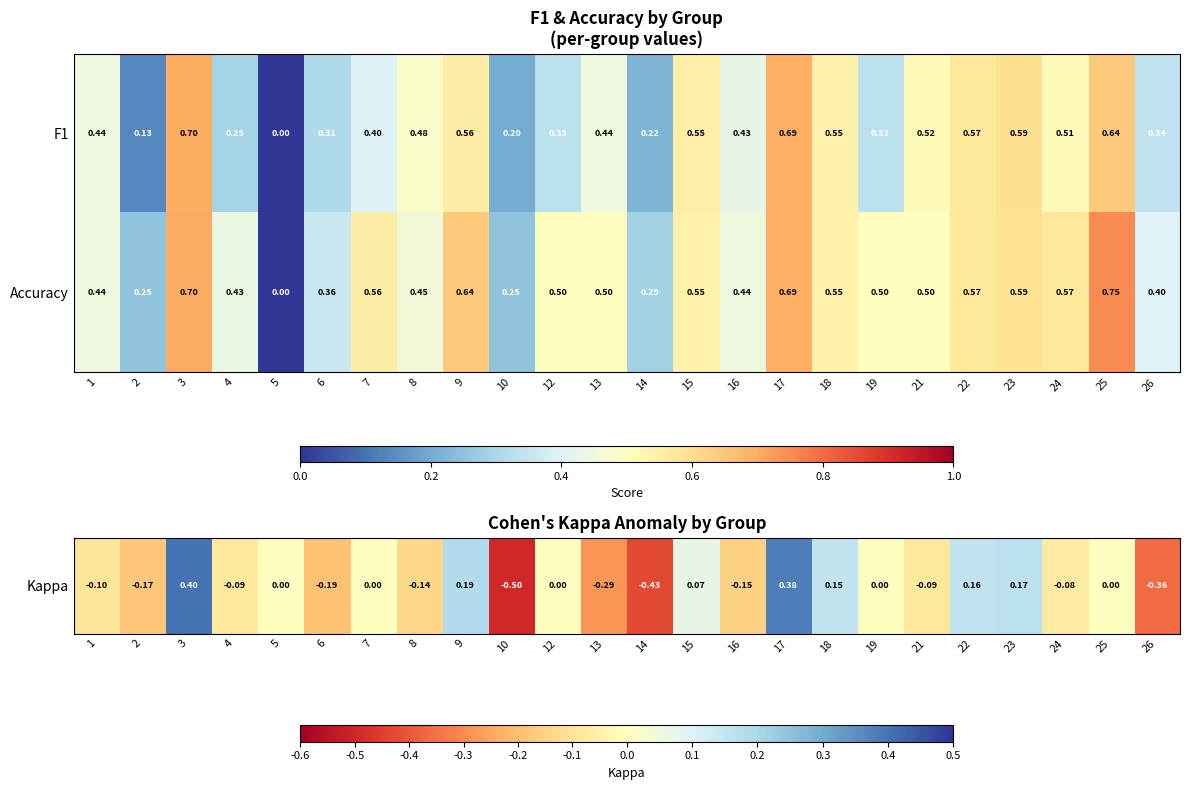

Which series changed the most between 6 and 25?

Accuracy